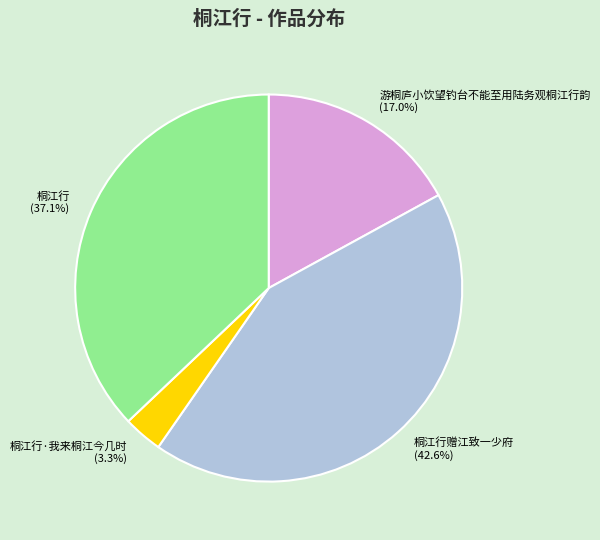

To the nearest percent, what is the average slice percentage?

25%